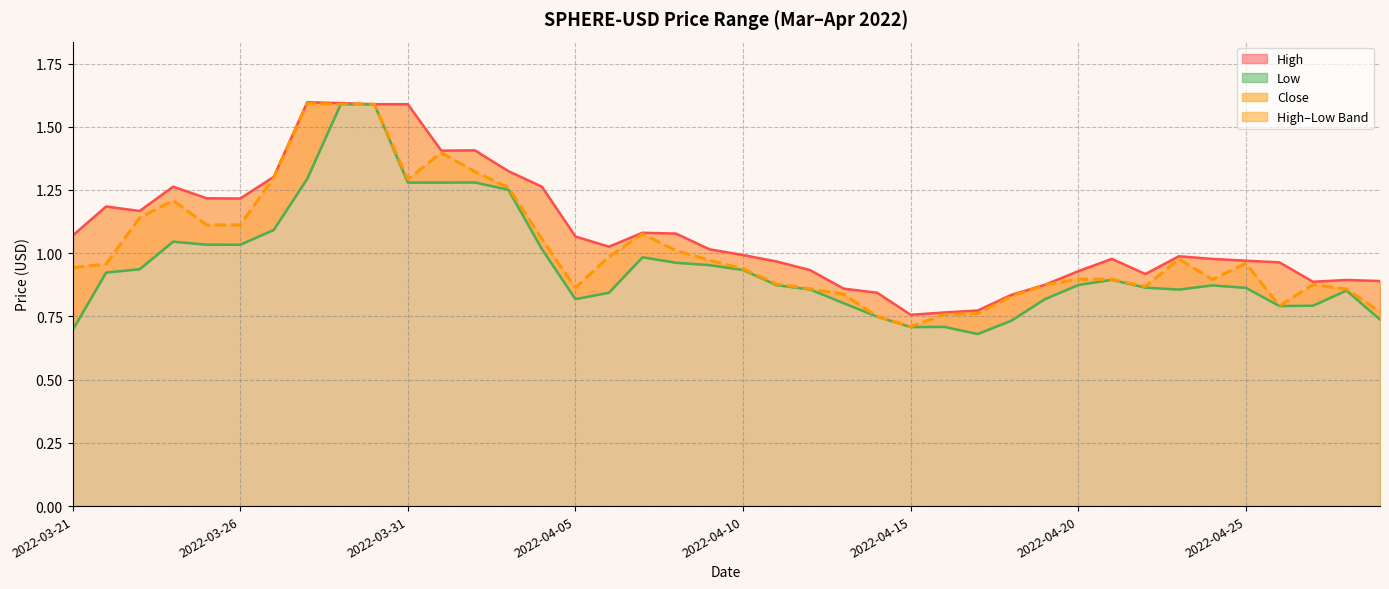

At how many categories does at least one series exceed 1?

20